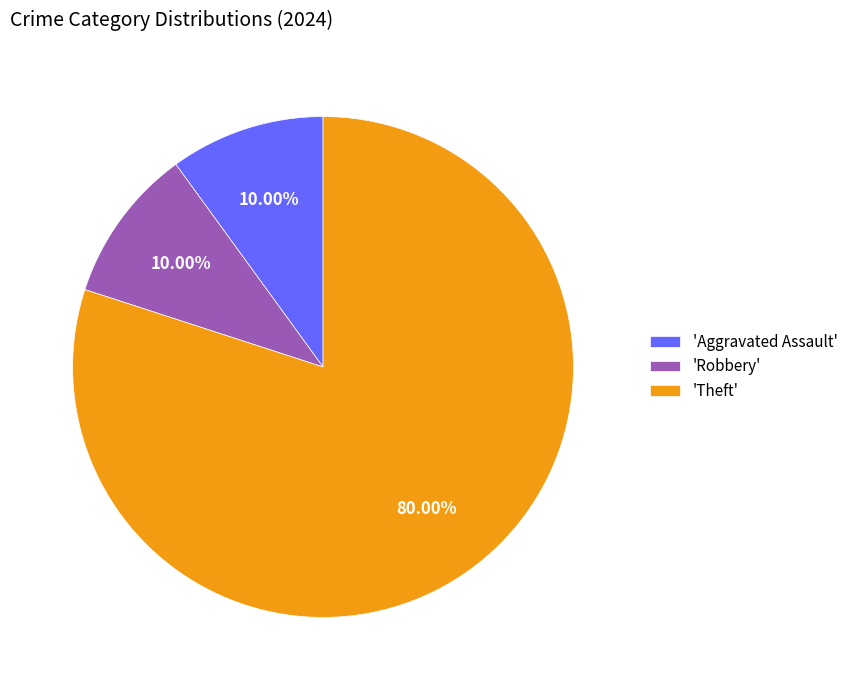

Which slice is the largest?

'Theft'